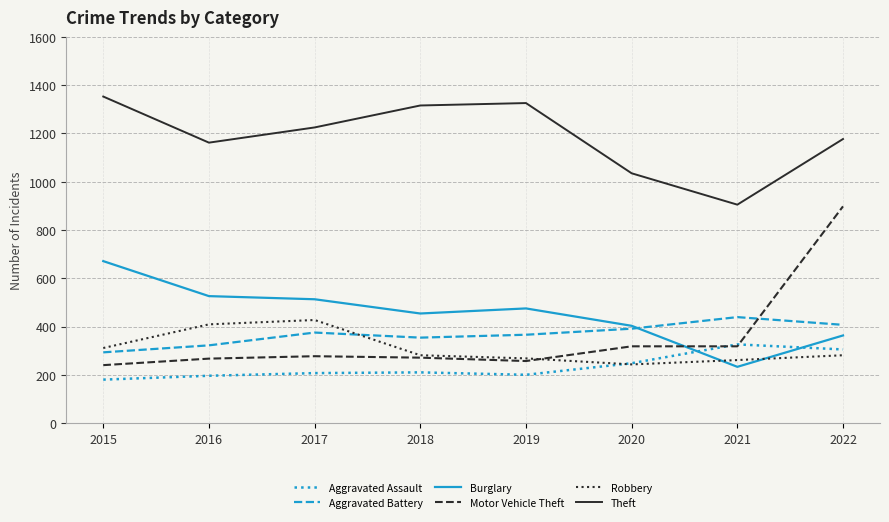

At which label is Robbery closest to 335?

2015